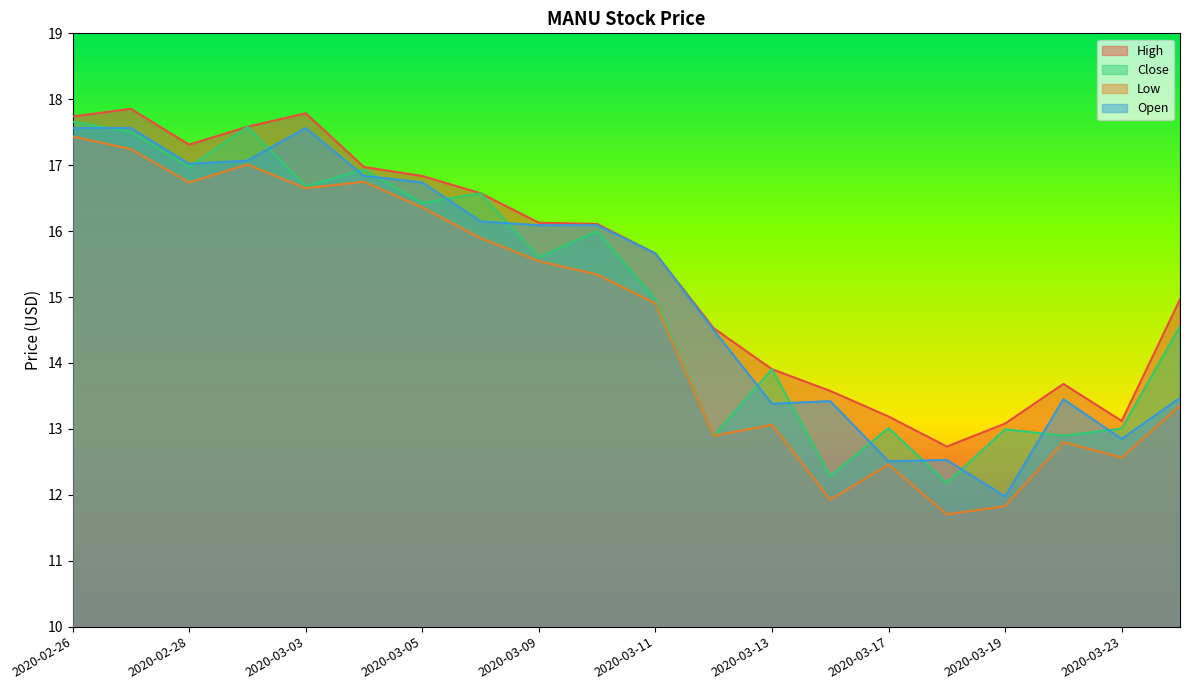

Read the Close value at 2020-03-09.

15.6